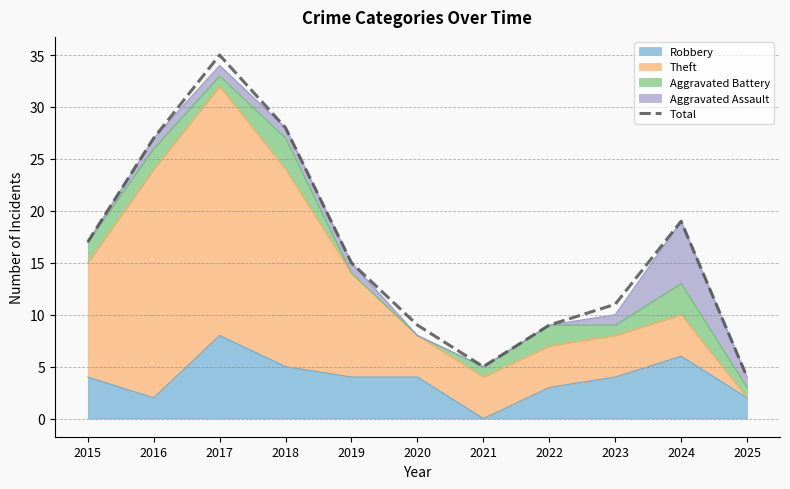

What is the sum of the values at 2024 and 2016?

46